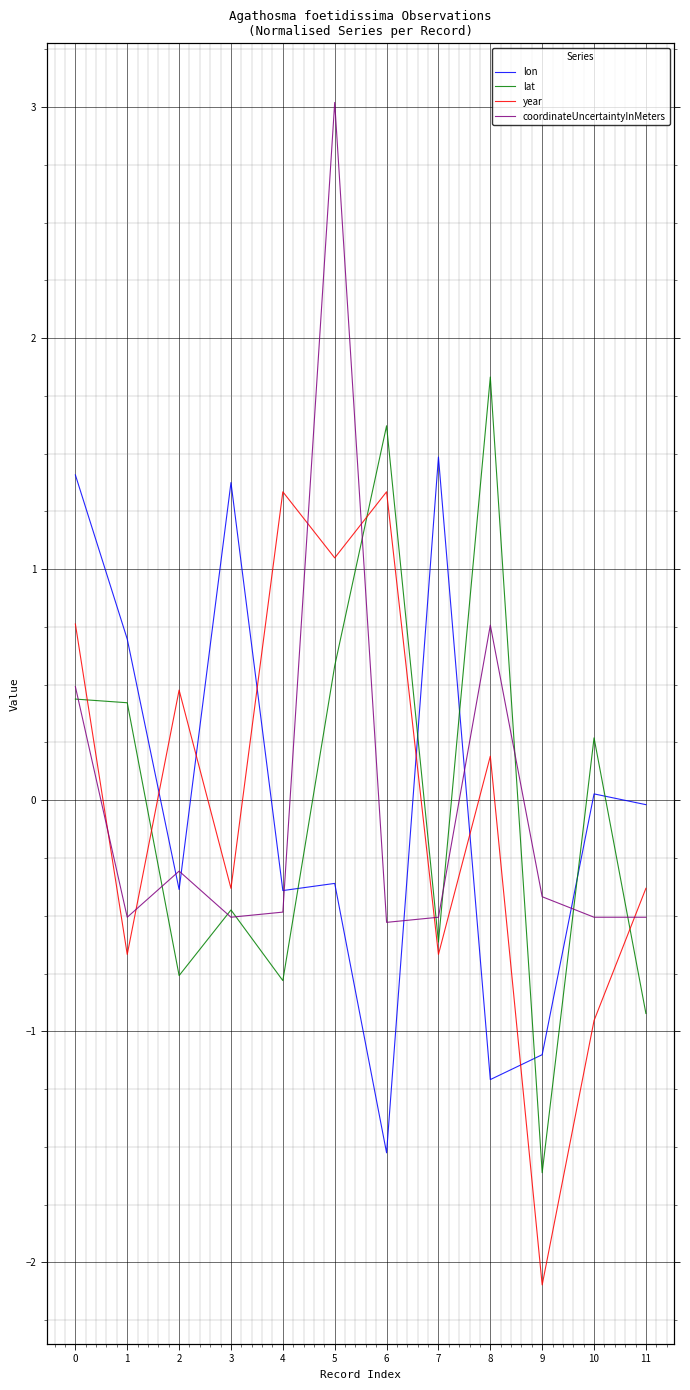

Reading right to left, transcribe all the data shown in this chart.

lon: 11=-0.0	10=0.0	9=-1.1	8=-1.2	7=1.5	6=-1.5	5=-0.4	4=-0.4	3=1.4	2=-0.4	1=0.7	0=1.4
lat: 11=-0.9	10=0.3	9=-1.6	8=1.8	7=-0.6	6=1.6	5=0.6	4=-0.8	3=-0.5	2=-0.8	1=0.4	0=0.4
year: 11=-0.4	10=-1.0	9=-2.1	8=0.2	7=-0.7	6=1.3	5=1.0	4=1.3	3=-0.4	2=0.5	1=-0.7	0=0.8
coordinateUncertaintyInMeters: 11=-0.5	10=-0.5	9=-0.4	8=0.8	7=-0.5	6=-0.5	5=3.0	4=-0.5	3=-0.5	2=-0.3	1=-0.5	0=0.5